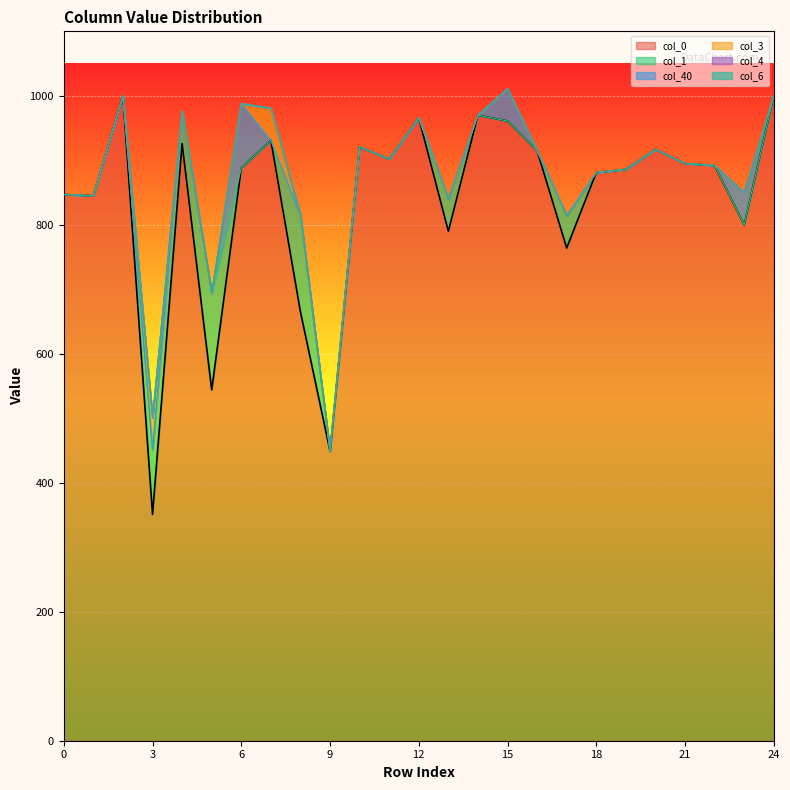

Rank the series by their maximum value, from lowest to highest.

col_4, col_6, col_3, col_40, col_1, col_0